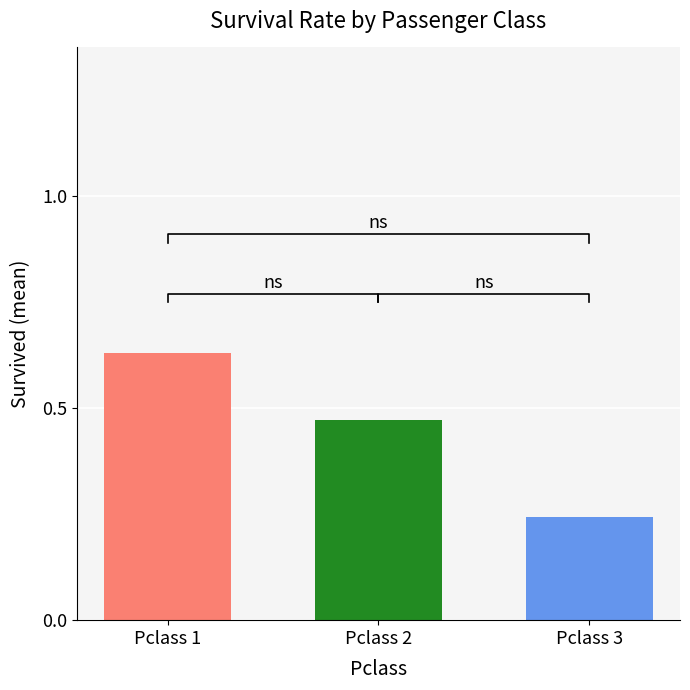

What value does the data have at Pclass 3?

0.2